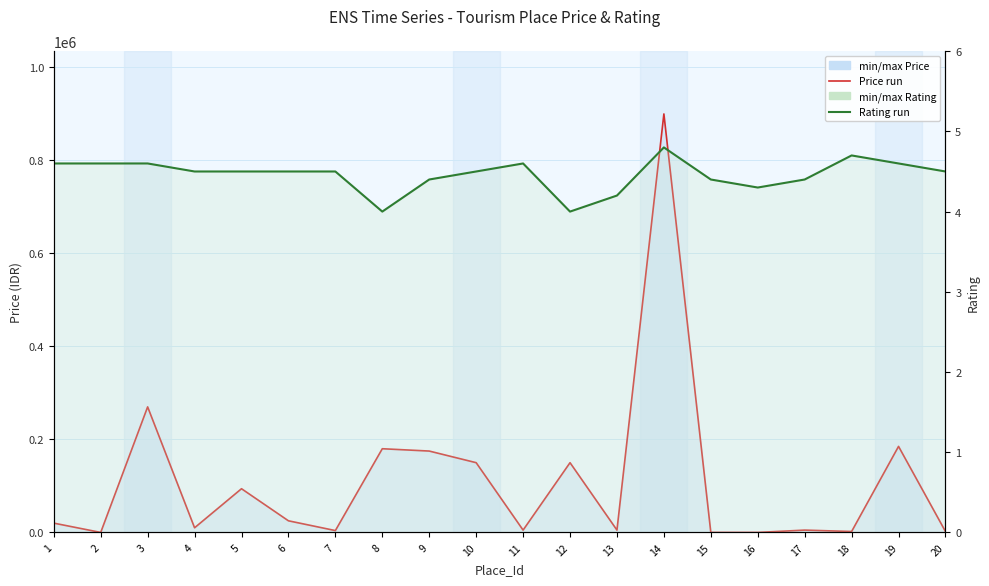

Does the chart display data point markers on the line(s)?

No